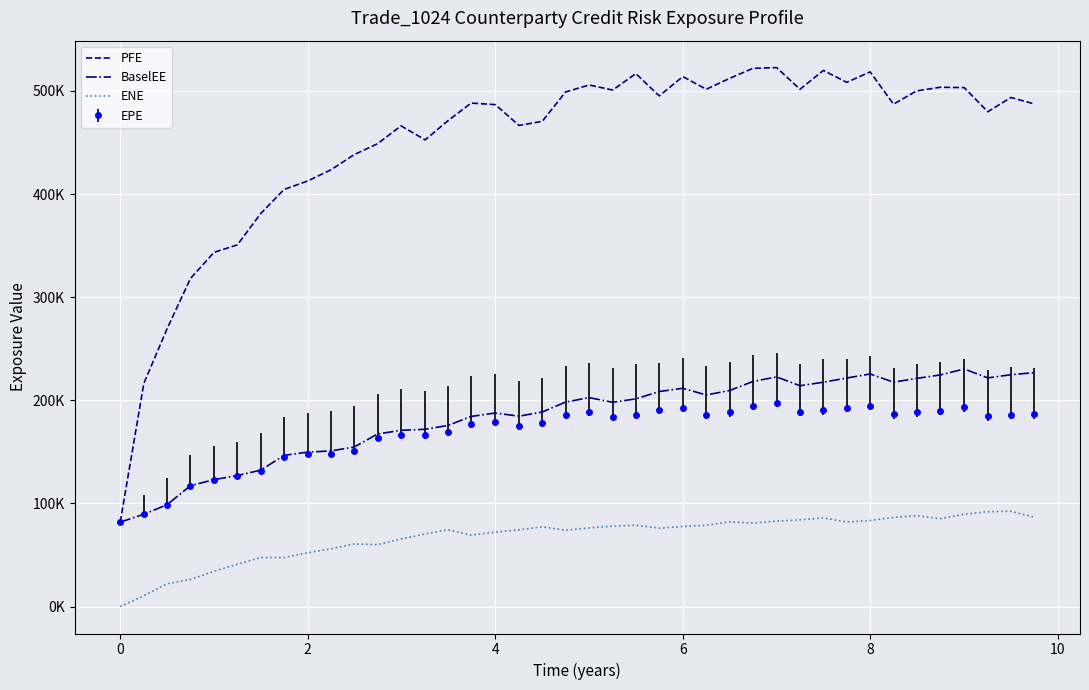

Which series has the largest range (max minus min)?

PFE